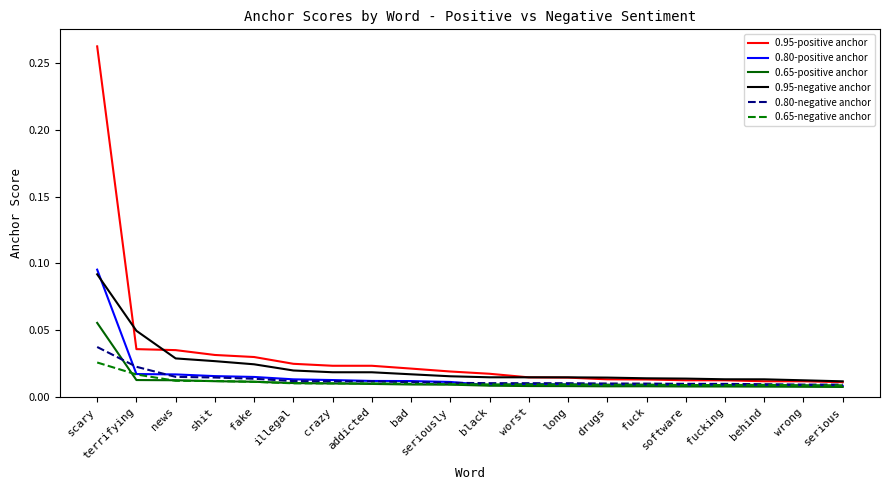

What are all the series names shown in the legend?

0.95-positive anchor, 0.80-positive anchor, 0.65-positive anchor, 0.95-negative anchor, 0.80-negative anchor, 0.65-negative anchor